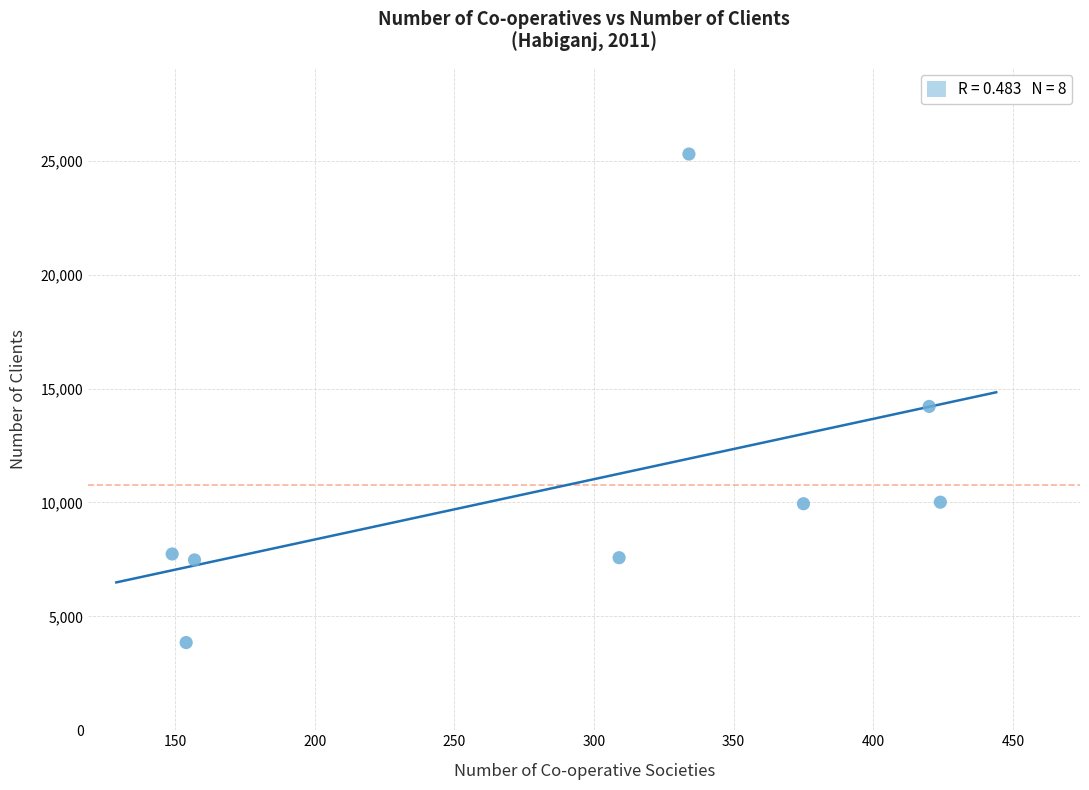

What Y value in the scatter plot is closest to 14575?

14218